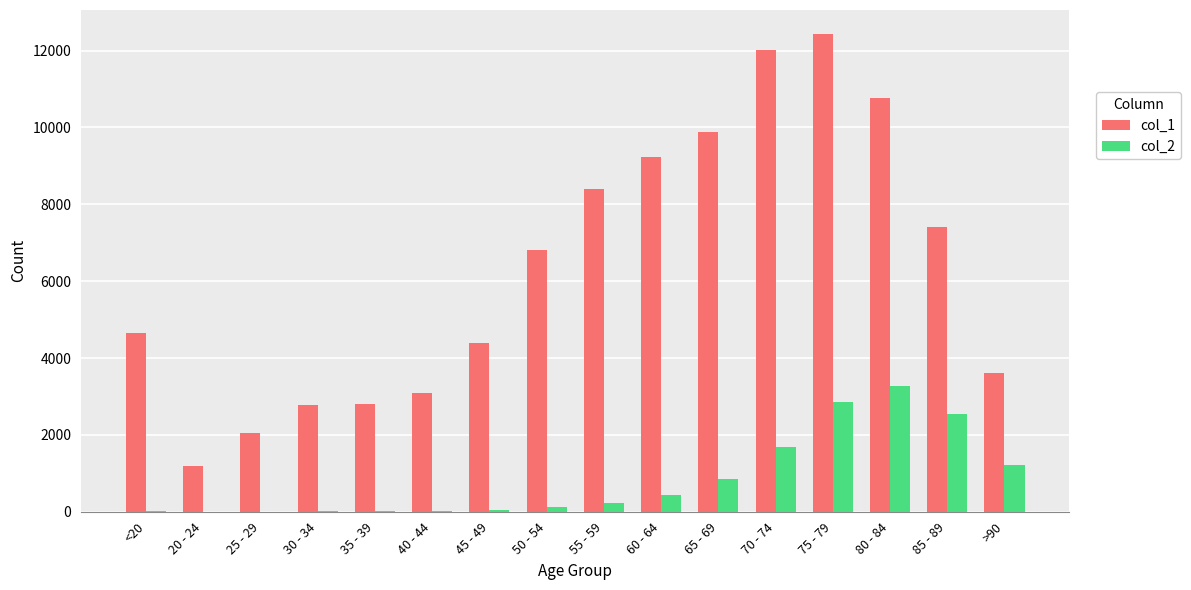

At which category is the sum across all series the highest?

75 - 79